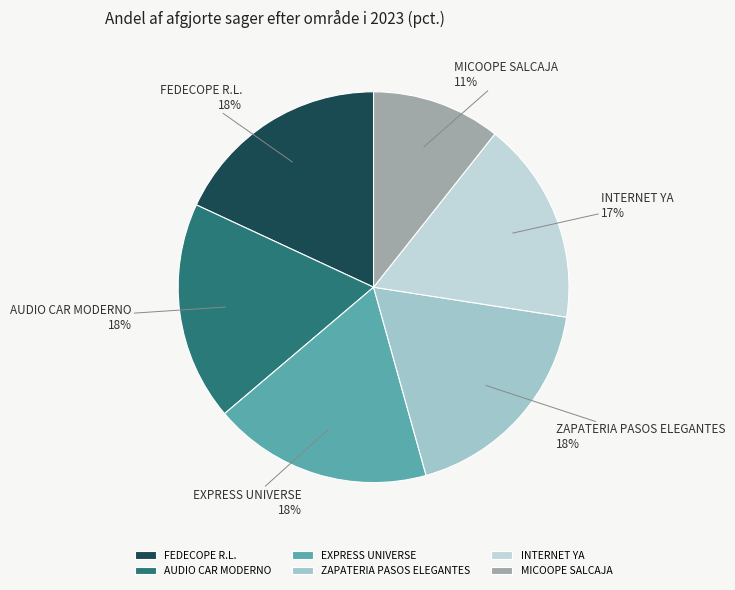

Is INTERNET YA the majority of the pie?

No